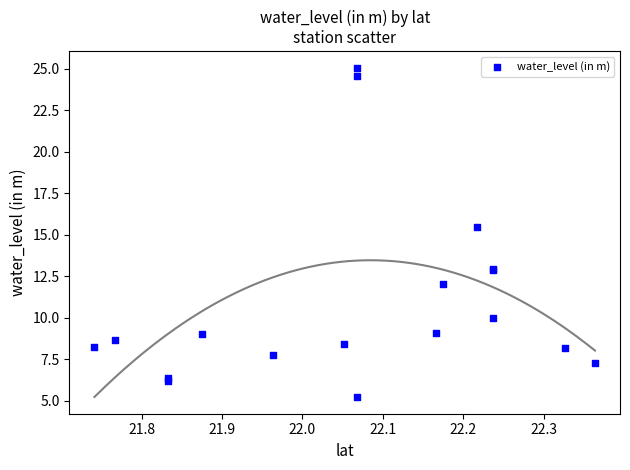

What Y value in the scatter plot is closest to 15?

15.5